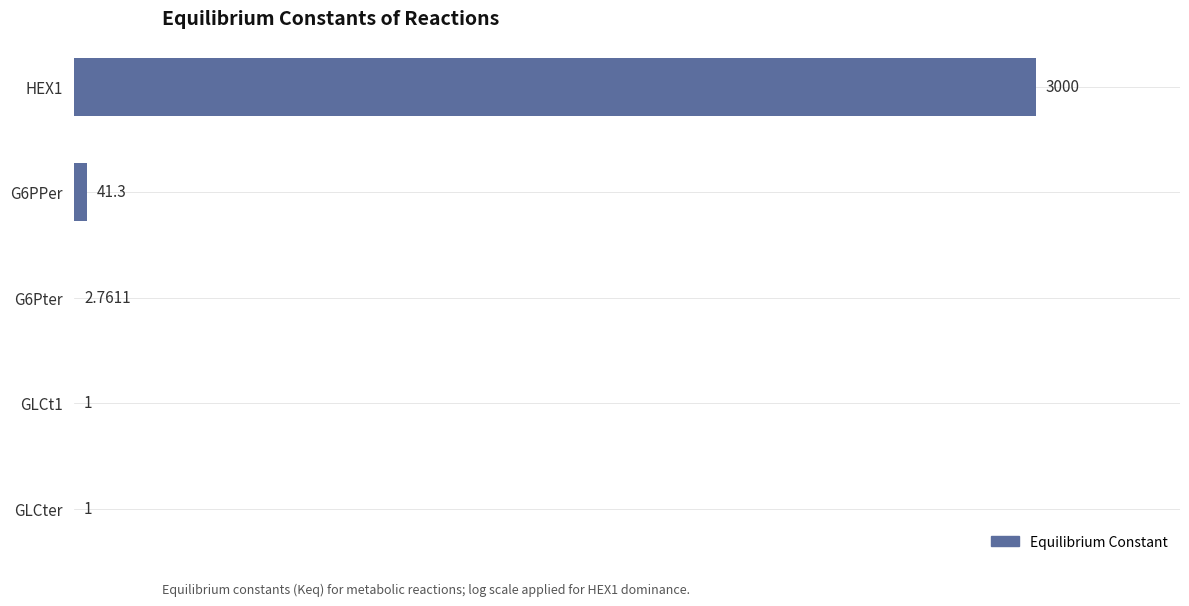

Where is the data nearest to the value 1500?

G6PPer